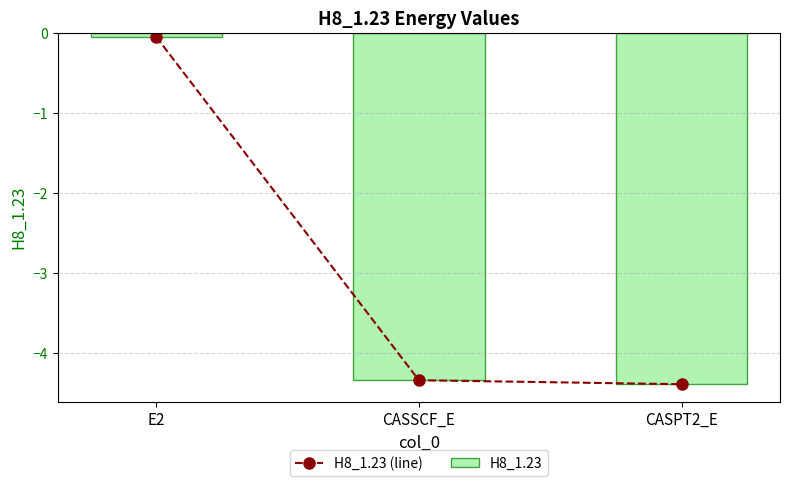

Which category has the lowest value across all series?

CASPT2_E